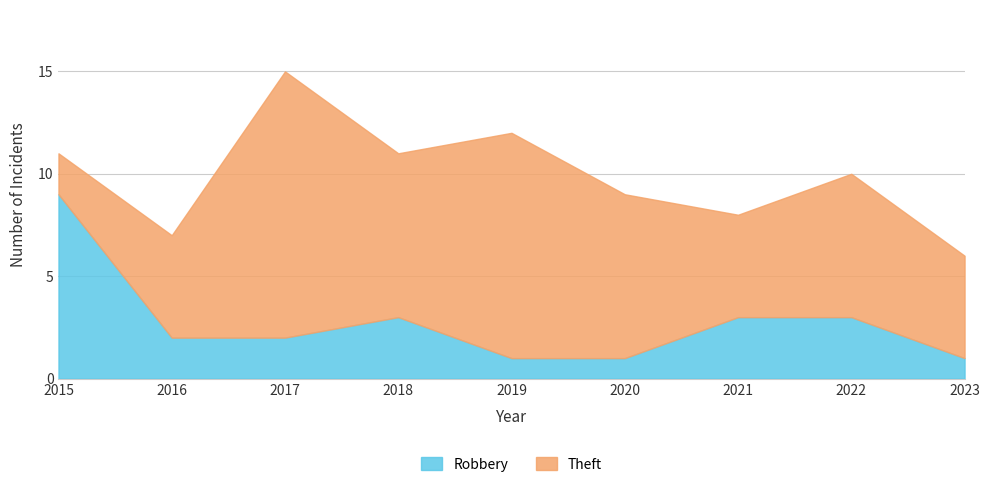

What is the lowest value of the Theft series?

2